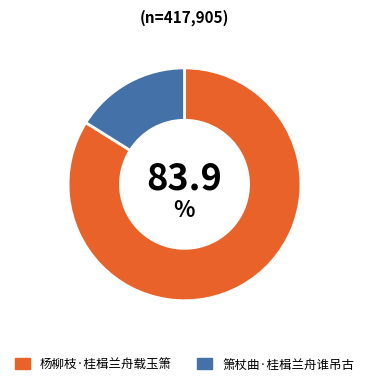

True or false: 杨柳枝·桂楫兰舟载玉箫 accounts for 89% of the total.

False